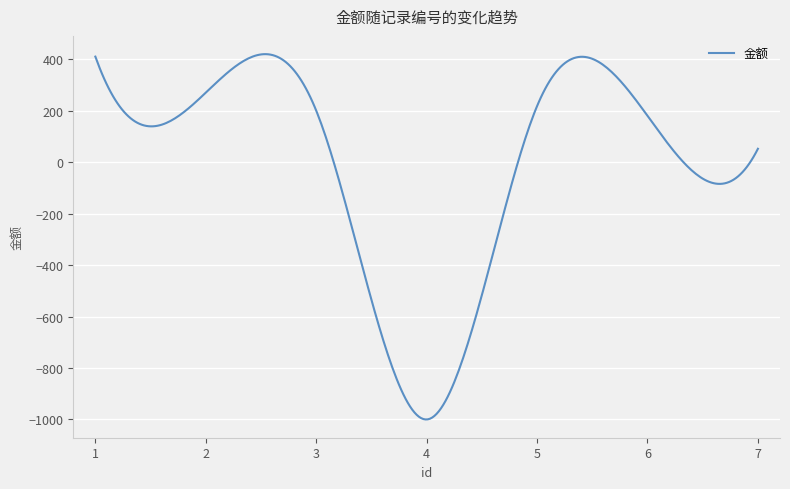

What is the difference between the maximum and minimum values?

1419.5